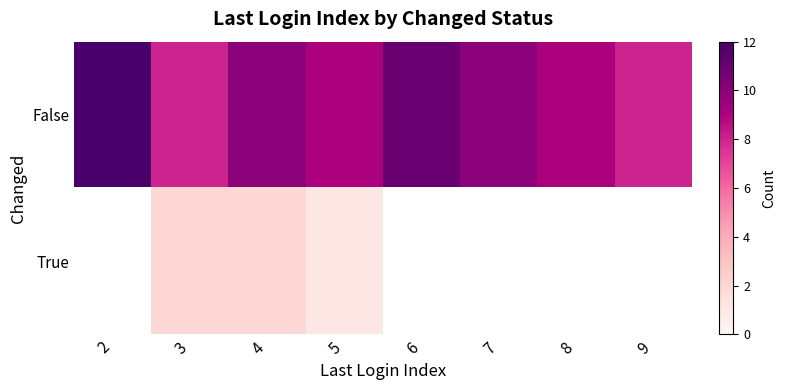

Count the number of data series in this chart.

2